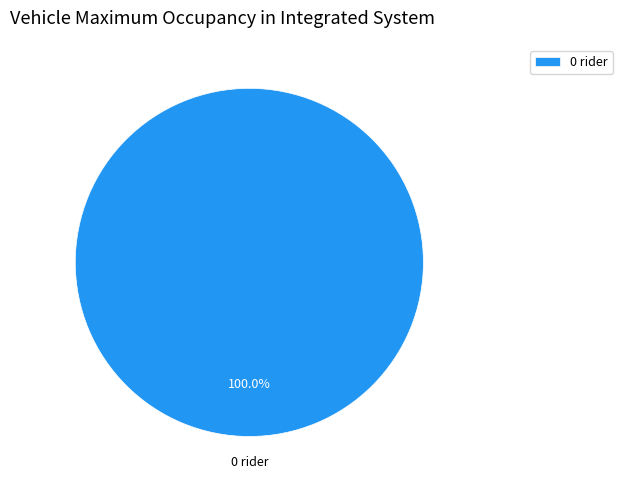

Rank the categories by value from highest to lowest.

0 rider